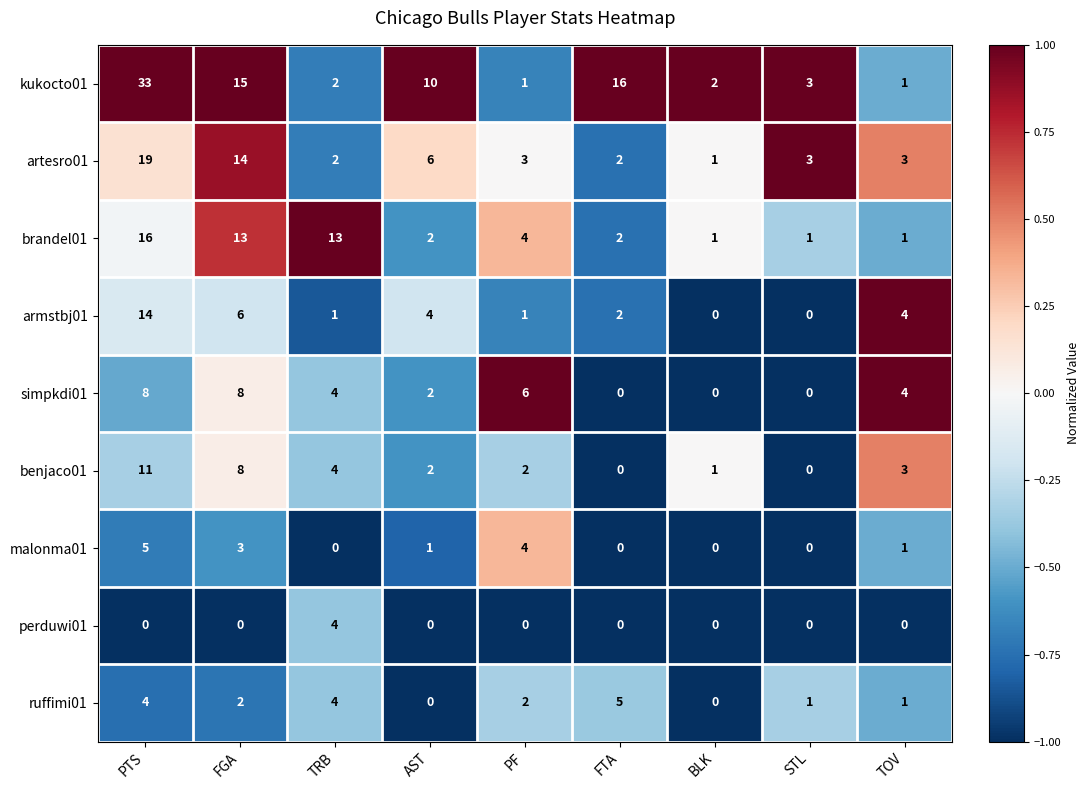

What is the sum of all artesro01 values?

53